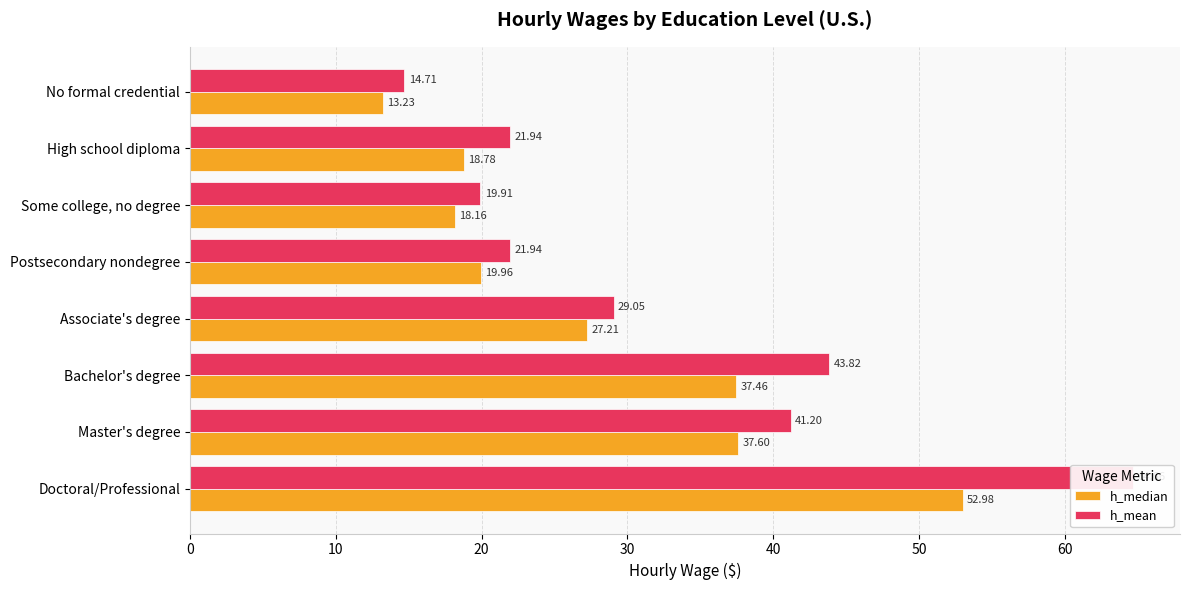

Which series has the largest range (max minus min)?

h_mean